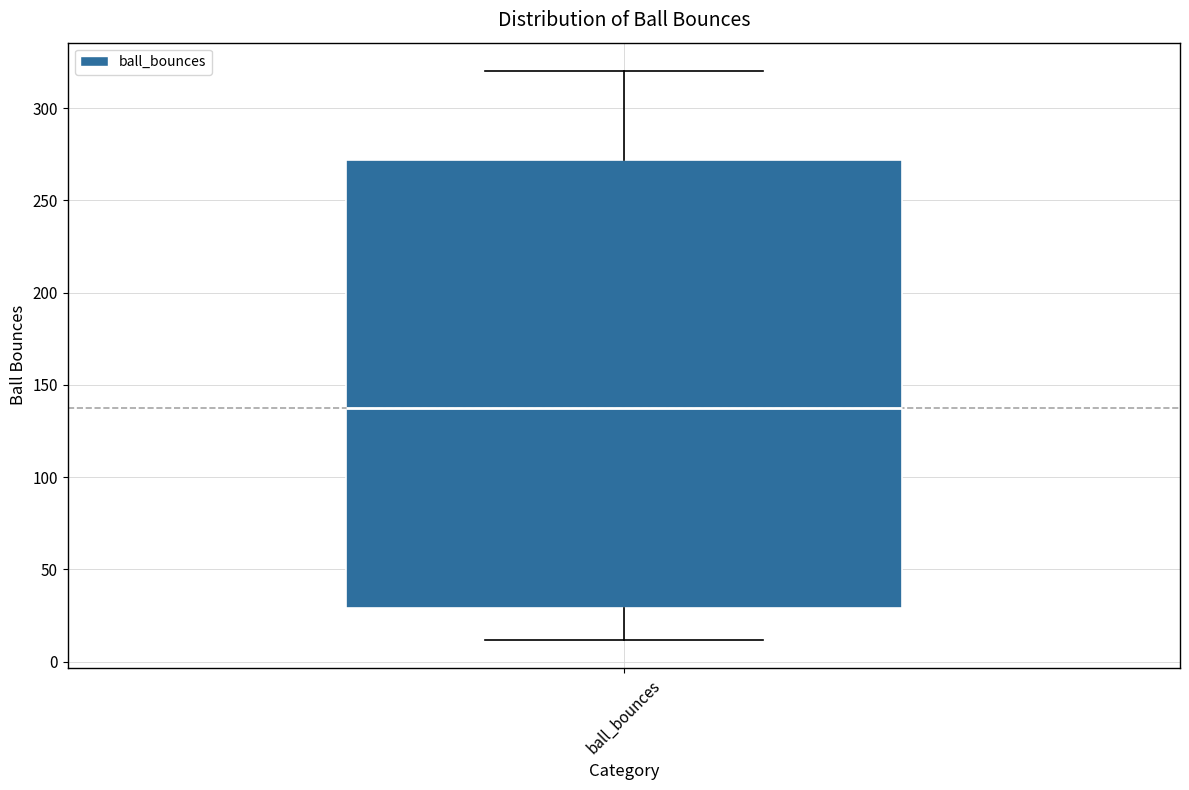

Where is the lower edge of the box for ball_bounces on the y-axis? The values are not printed on the chart, so give them approximately, as read against the axis.

30